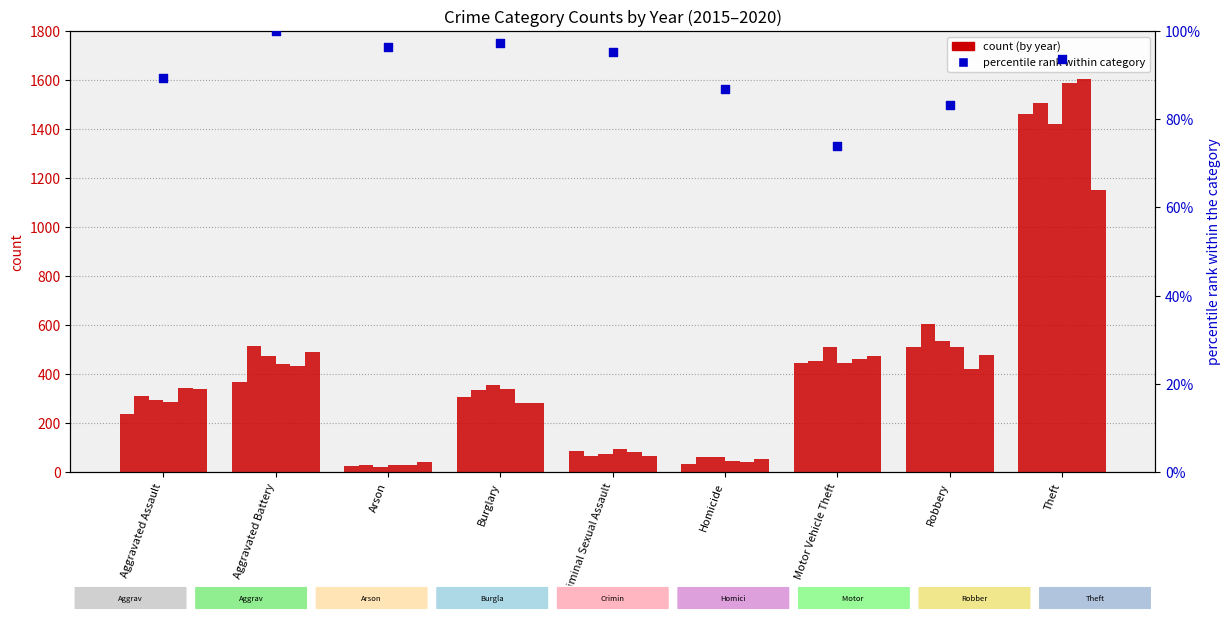

What is the ratio of the value at Homicide to the value at Criminal Sexual Assault?

0.9